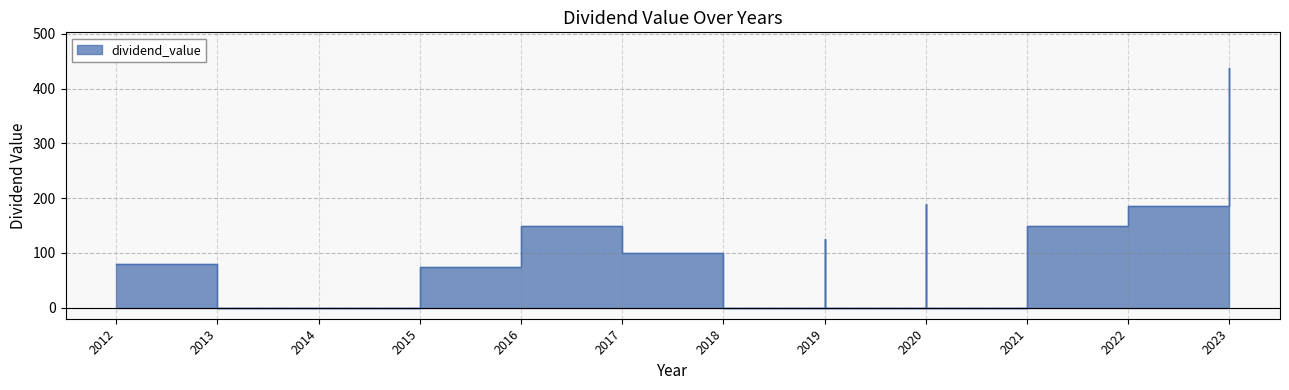

What is the value of the 13th point from the left?

150